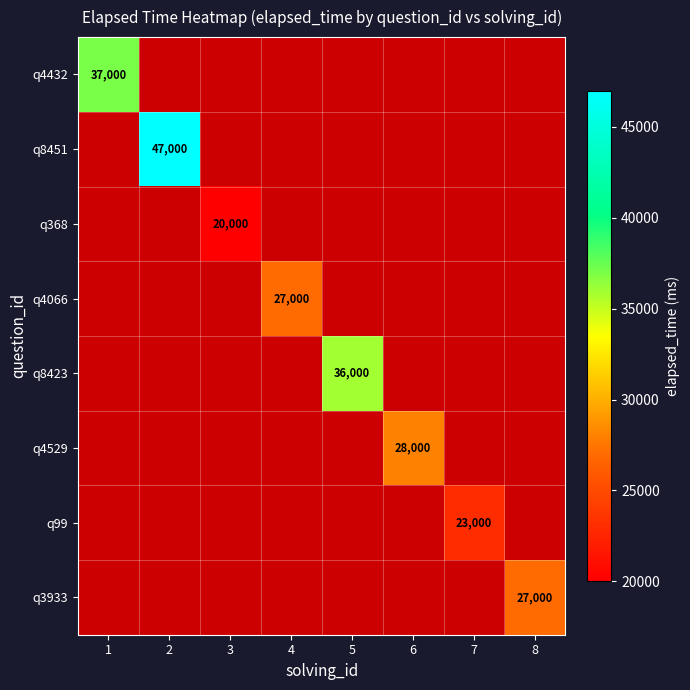

What is the smallest value displayed?

20000.0